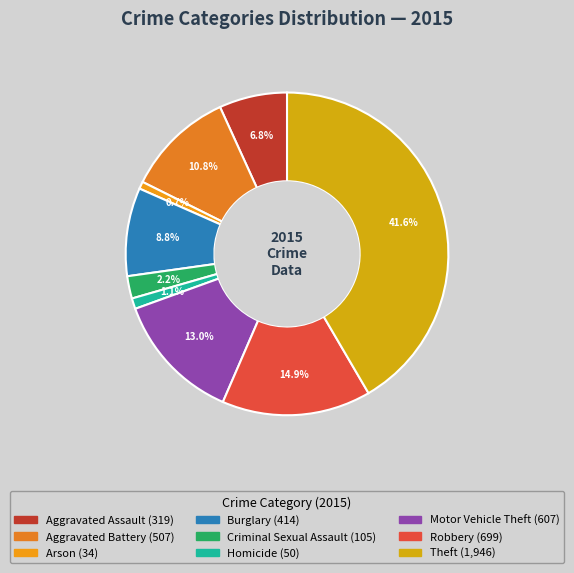

To the nearest percent, what is the difference between the Aggravated Battery and Robbery slice percentages?

4%